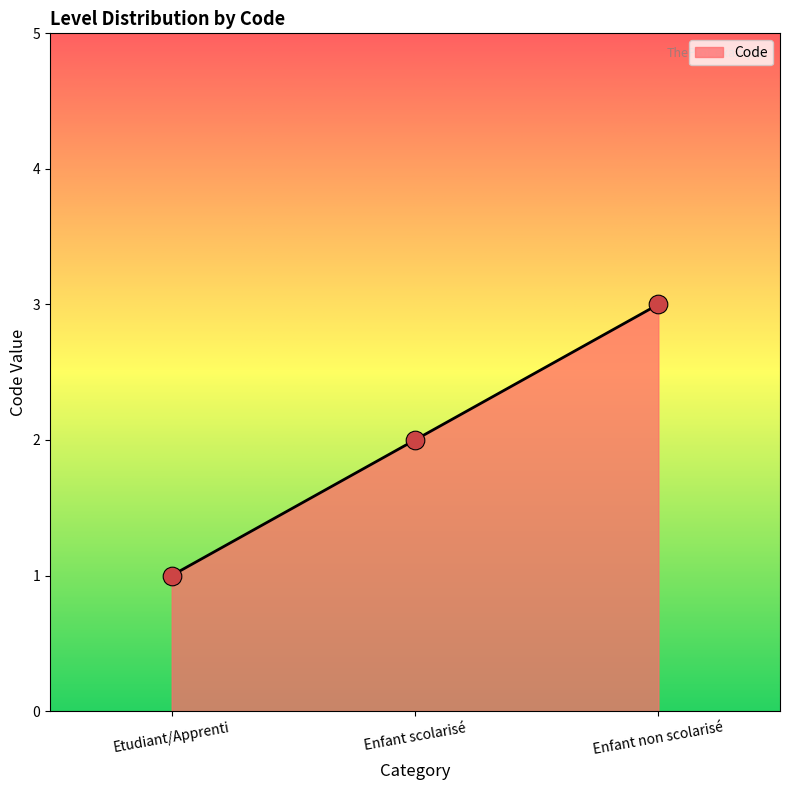

Which has a higher value, Enfant scolarisé or Etudiant/Apprenti?

Enfant scolarisé